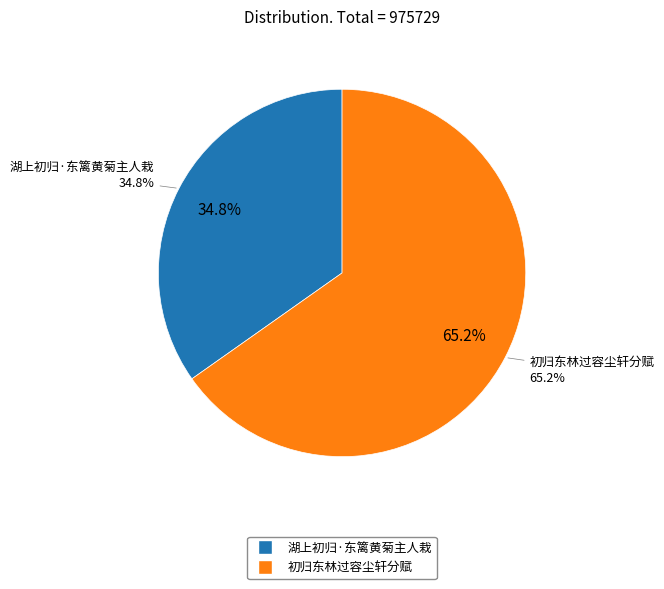

Count the number of slices in the pie.

2